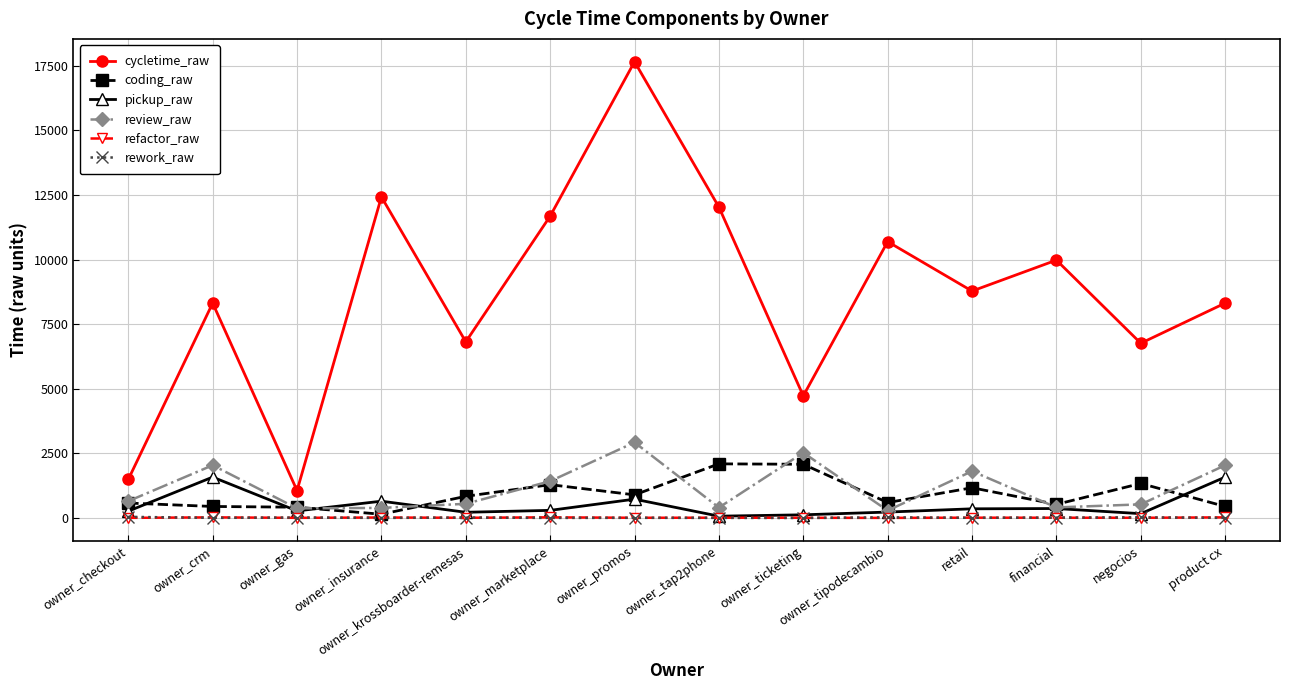

What is the total value across all series at product cx?

12408.2